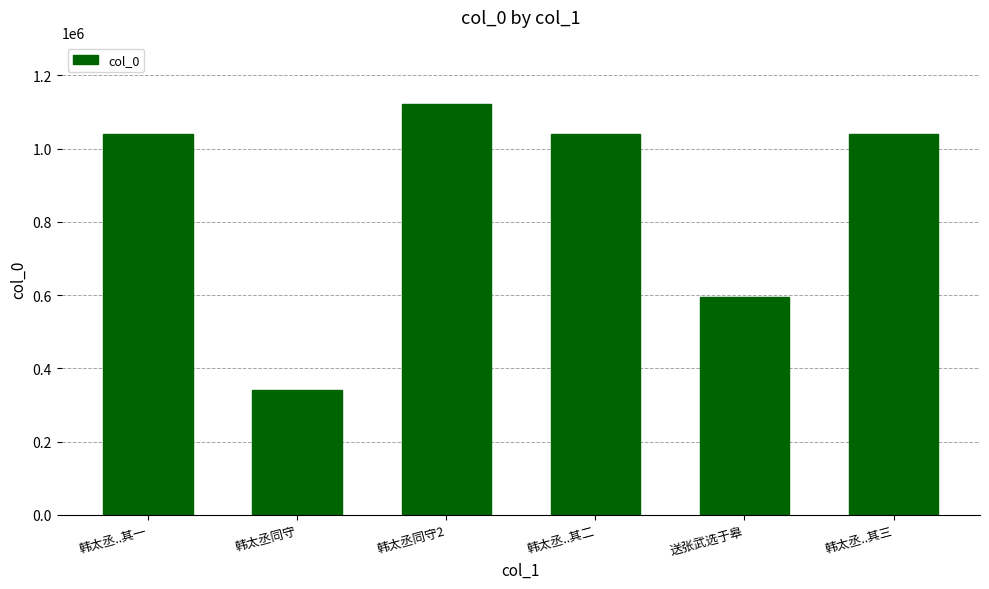

What is the difference between the values at 韩太丞..其三 and 韩太丞..其二?

1